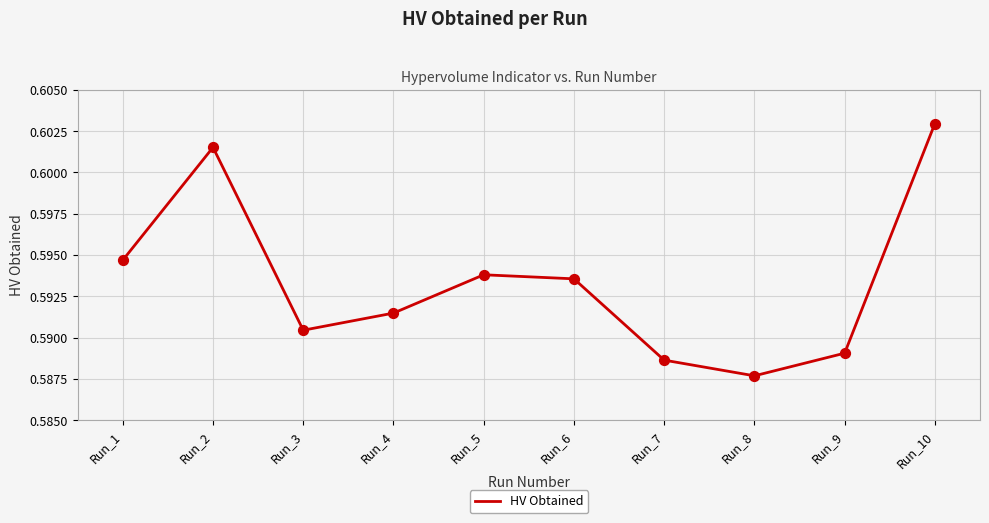

Which has a higher value, Run_4 or Run_7?

Run_4